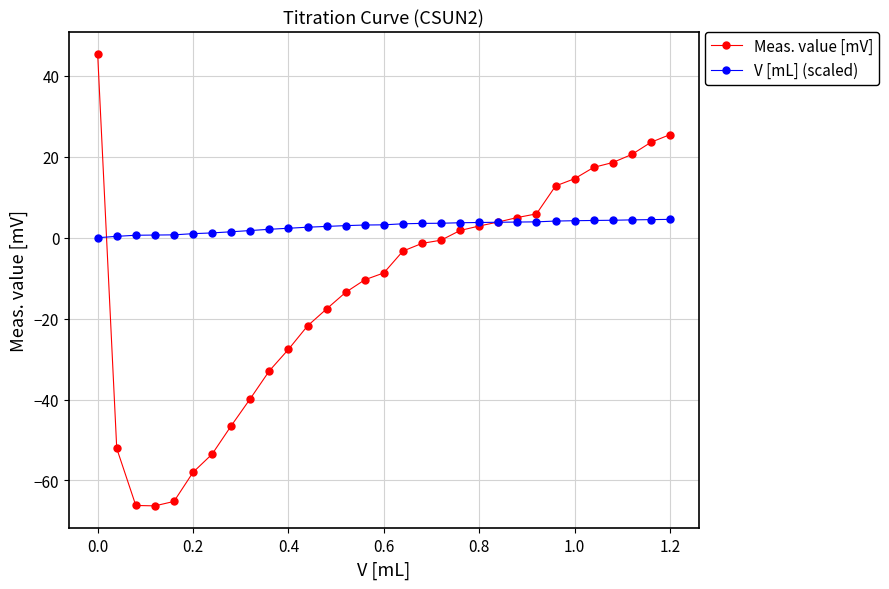

Rank the series by their average value, from highest to lowest.

V [mL] (scaled), Meas. value [mV]